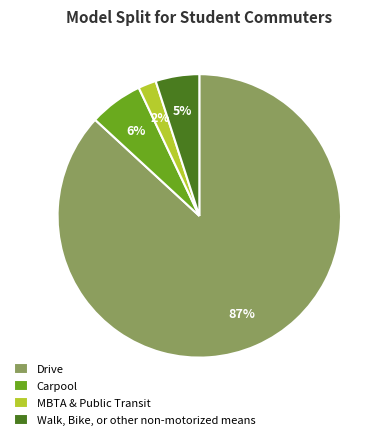

Is the sum of MBTA & Public Transit and Carpool greater than half?

No